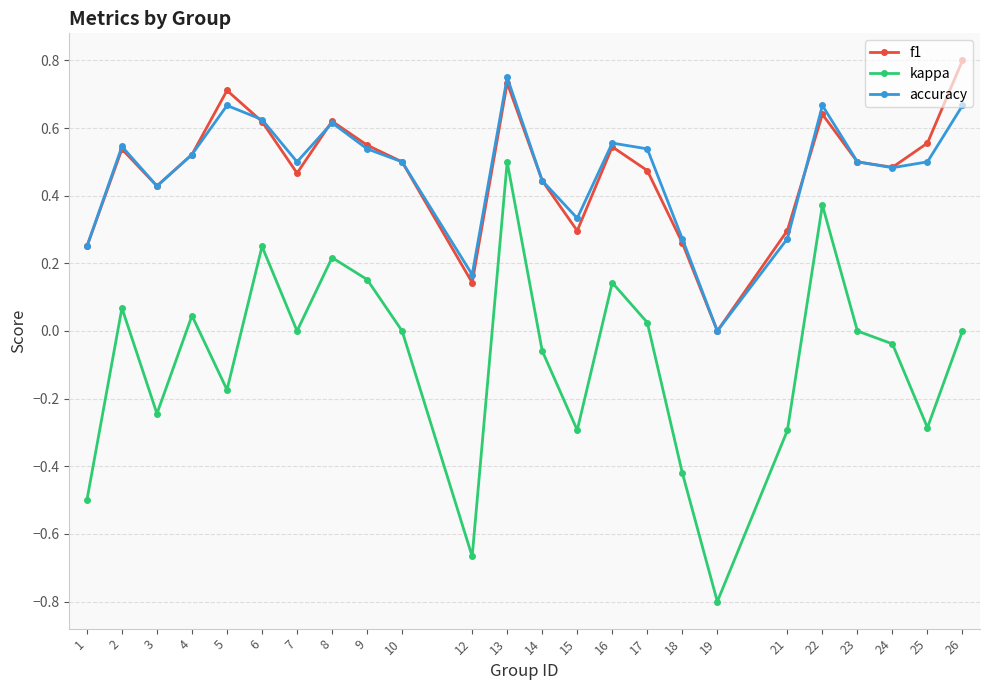

Which label corresponds to the largest value in the chart?

26